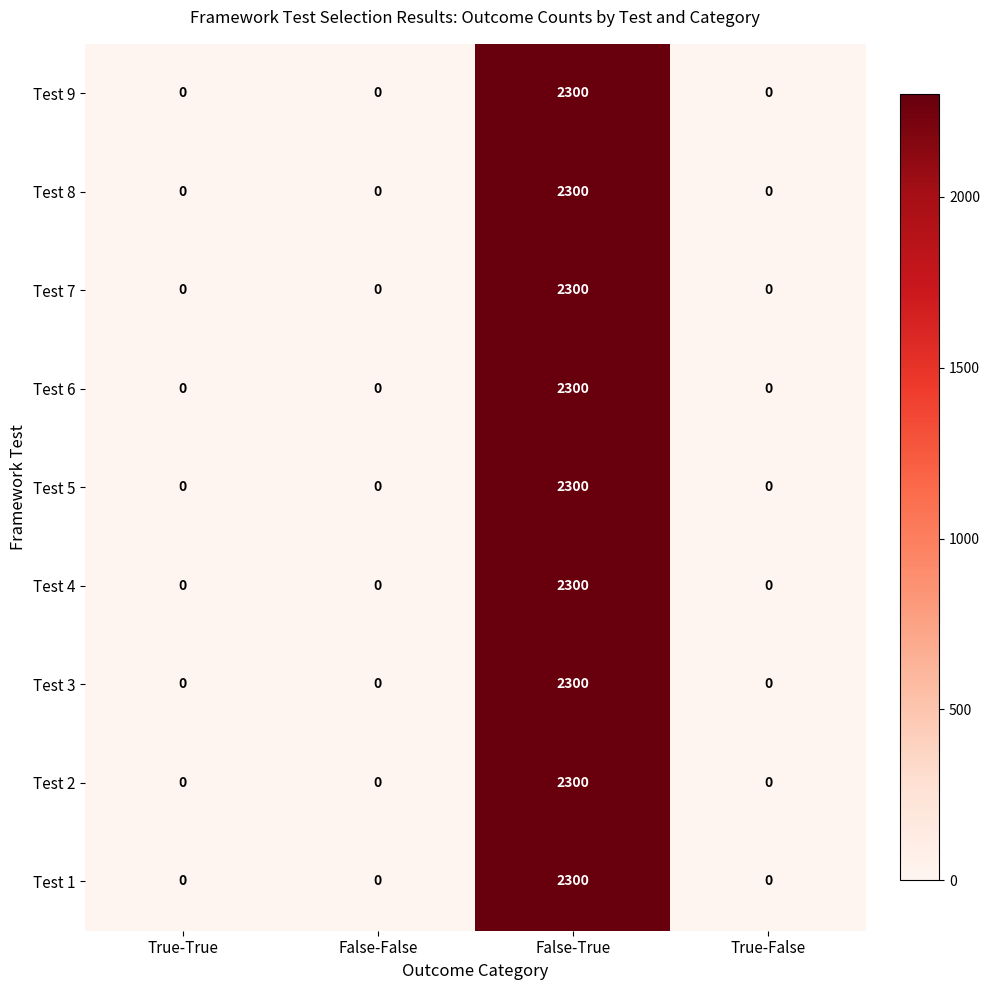

What is the maximum value shown in the chart?

2300